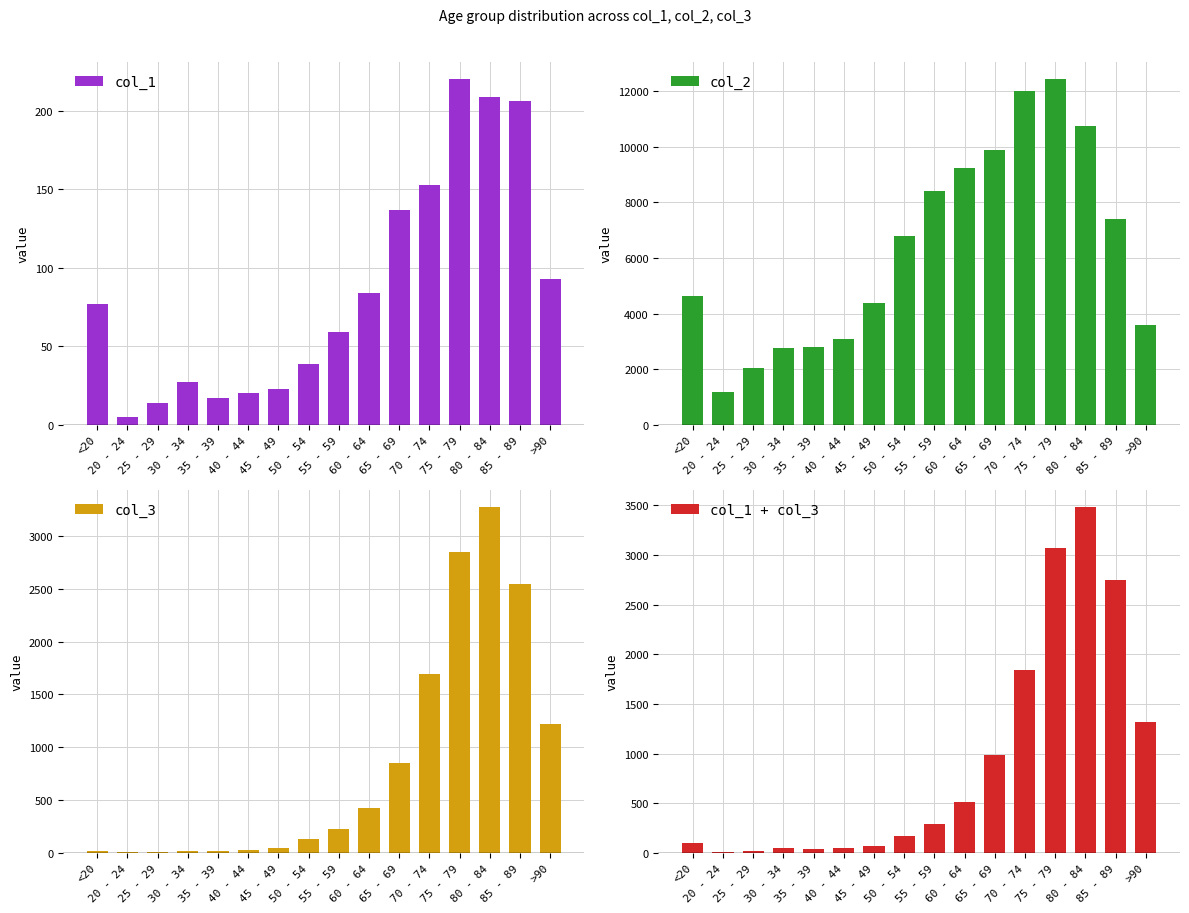

At 80 - 84, list the series in order from smallest to largest.

col_1, col_3, col_1 + col_3, col_2